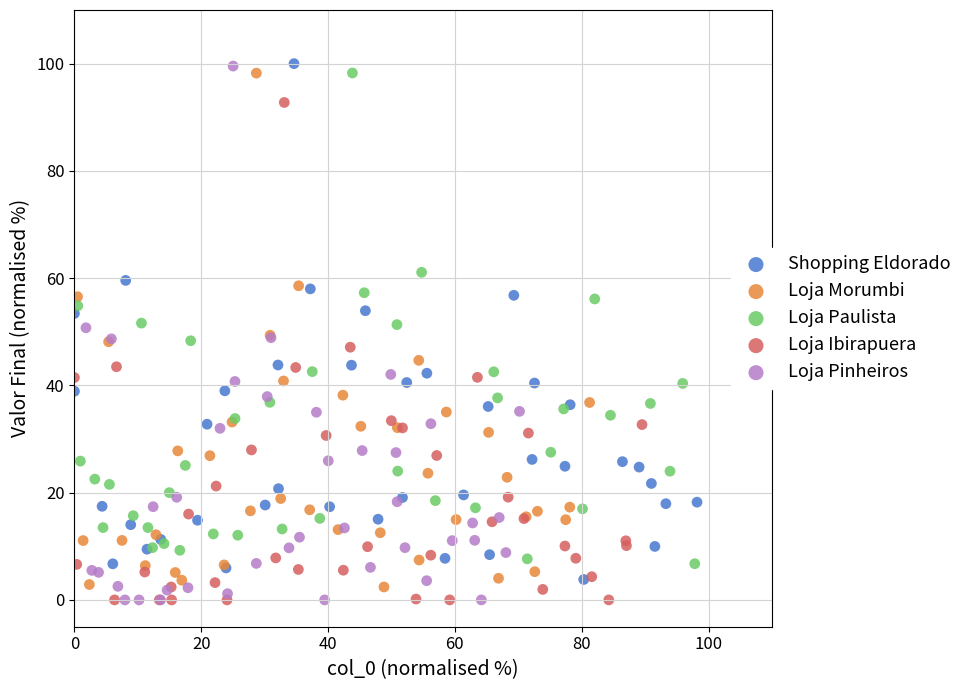

Which series has the widest spread of Y values?

Loja Pinheiros